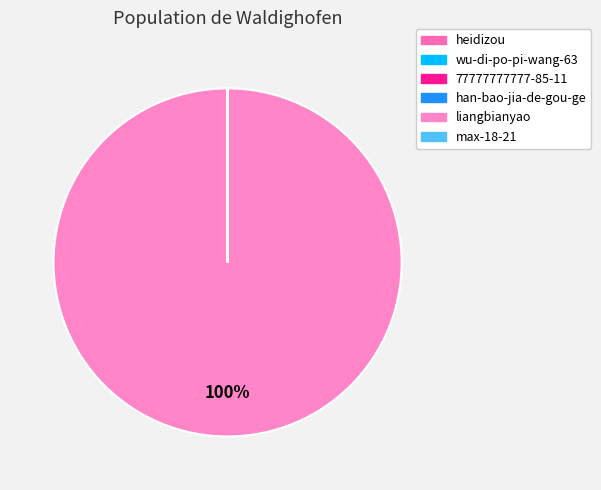

Does liangbianyao represent more than half of the total?

Yes